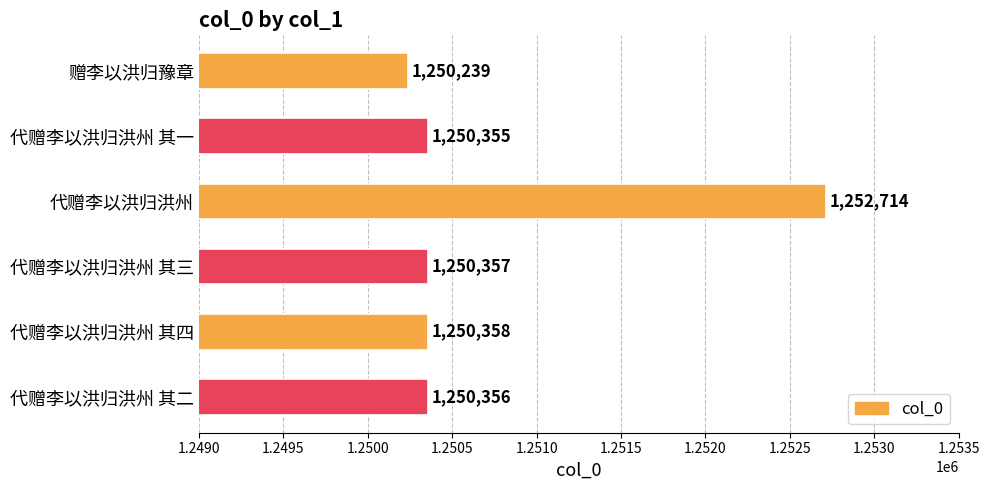

Does the chart contain stacked bars?

No